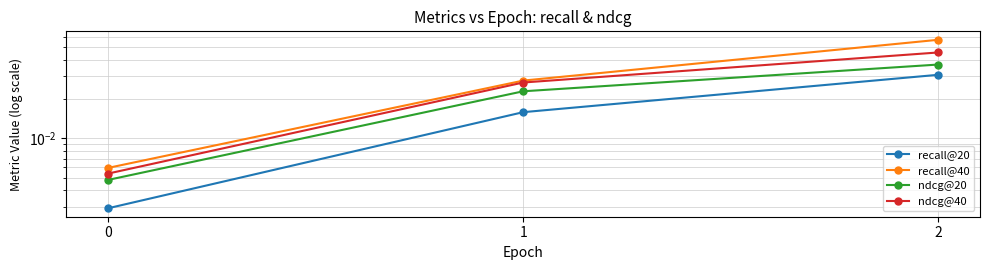

Does the chart display data point markers on the line(s)?

Yes